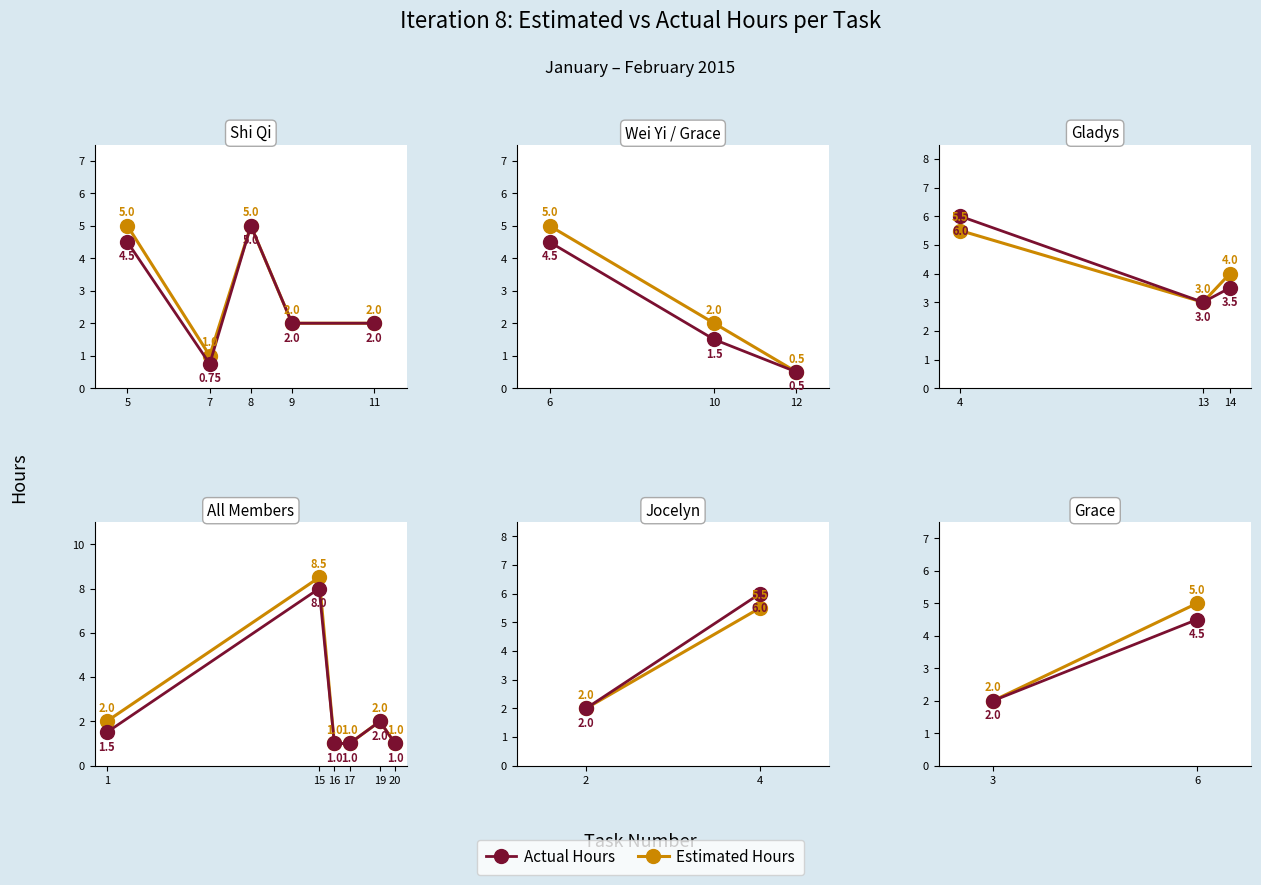

Which series has the largest total across all categories?

Estimated Hours